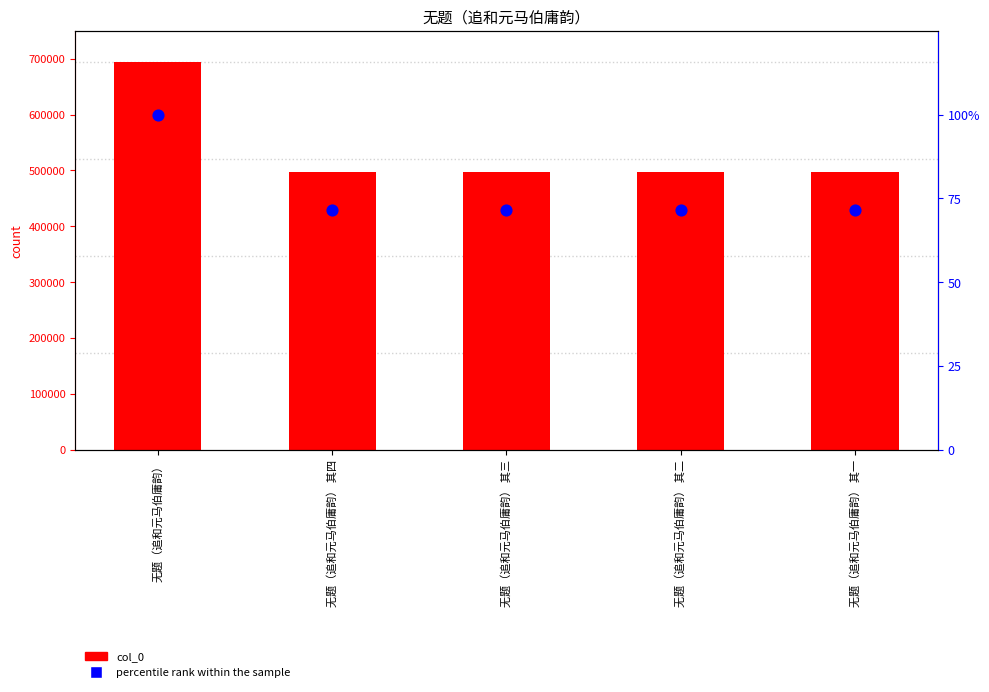

At which category is the sum across all series the highest?

无题（追和元马伯庸韵）